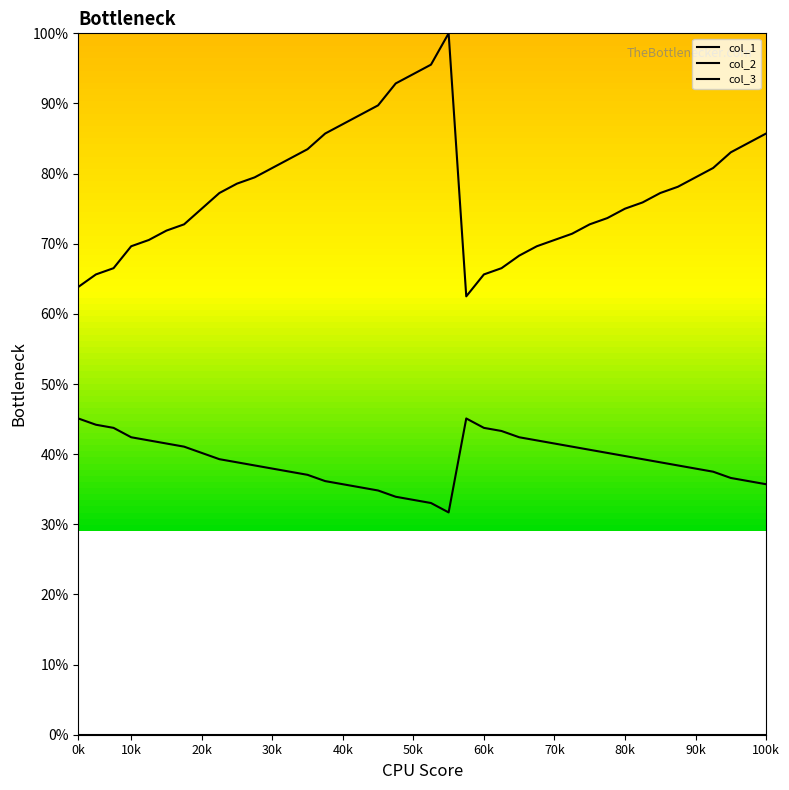

True or false: col_1 and col_3 intersect in this chart.

False